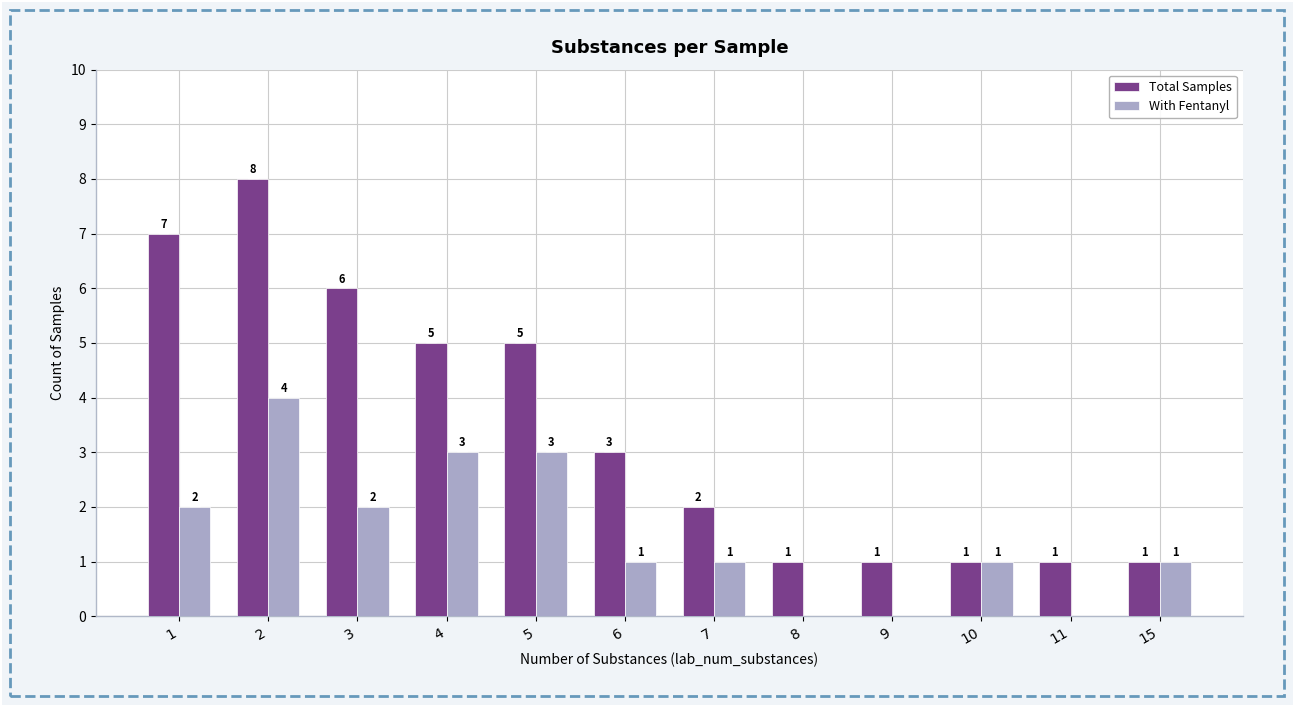

At which category is the sum across all series the highest?

2